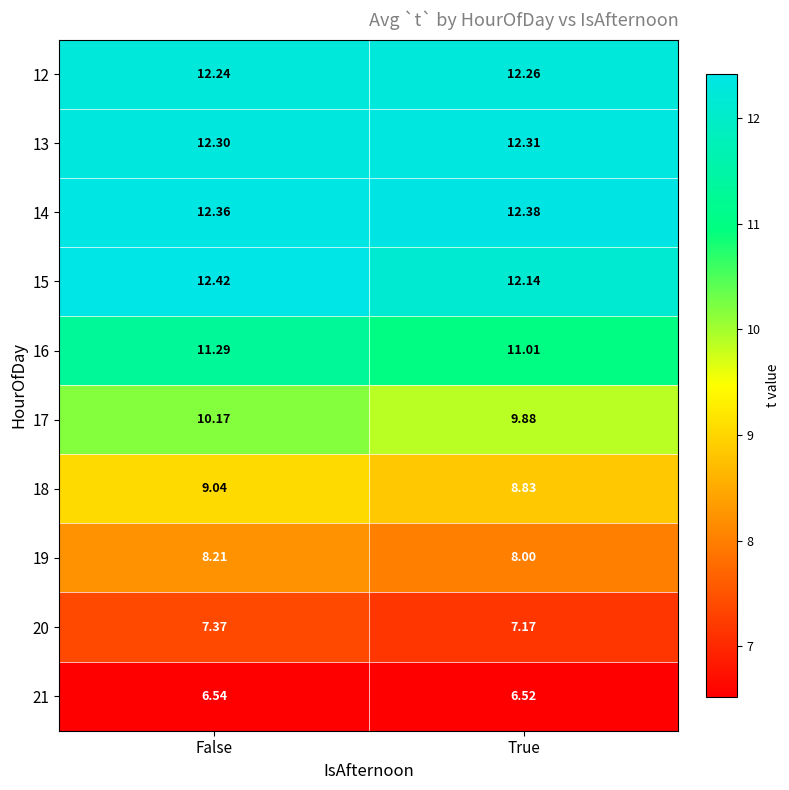

At which label does 13 reach its minimum?

False